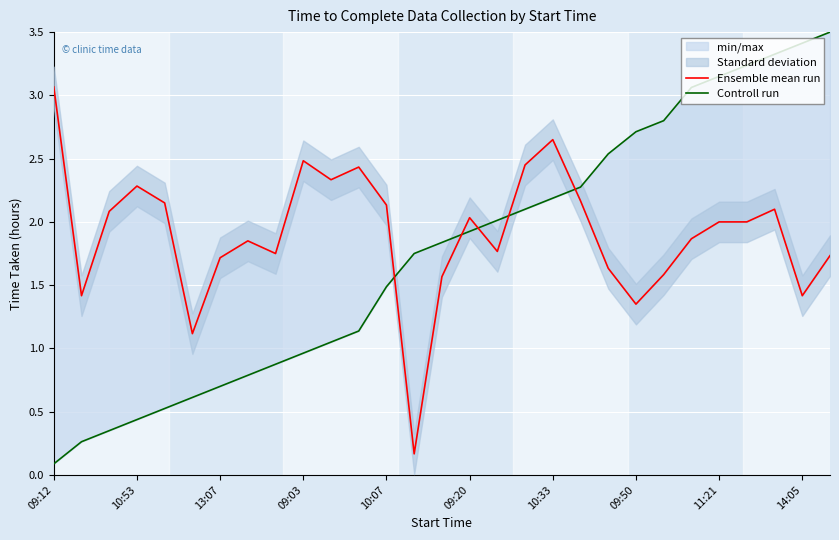

What is the average value of the Ensemble mean run series?

1.9